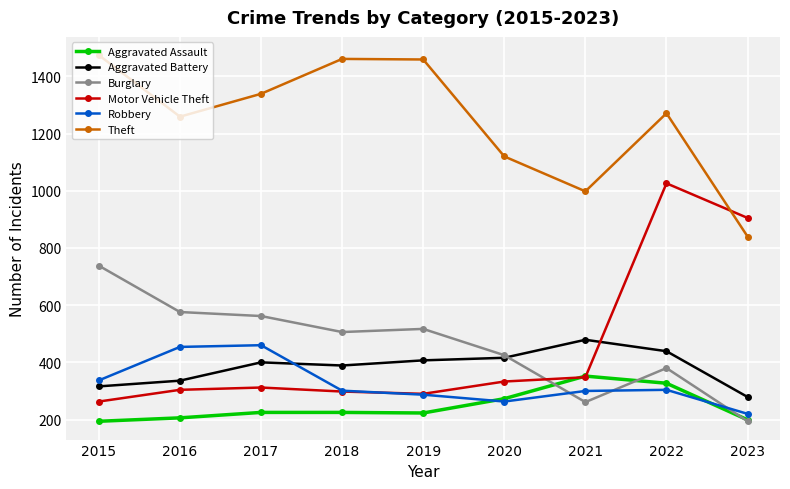

Which series has the widest spread of values?

Motor Vehicle Theft